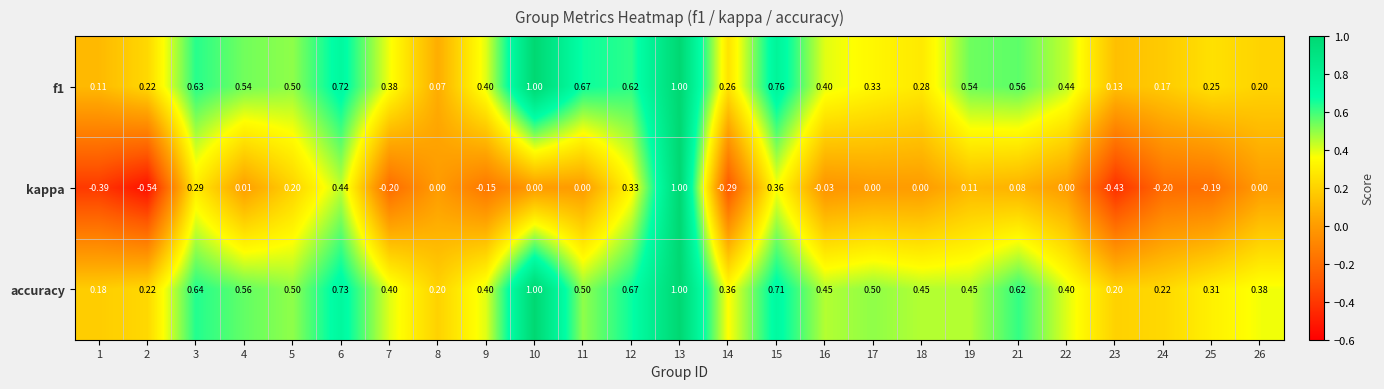

Which series has the largest total across all categories?

accuracy